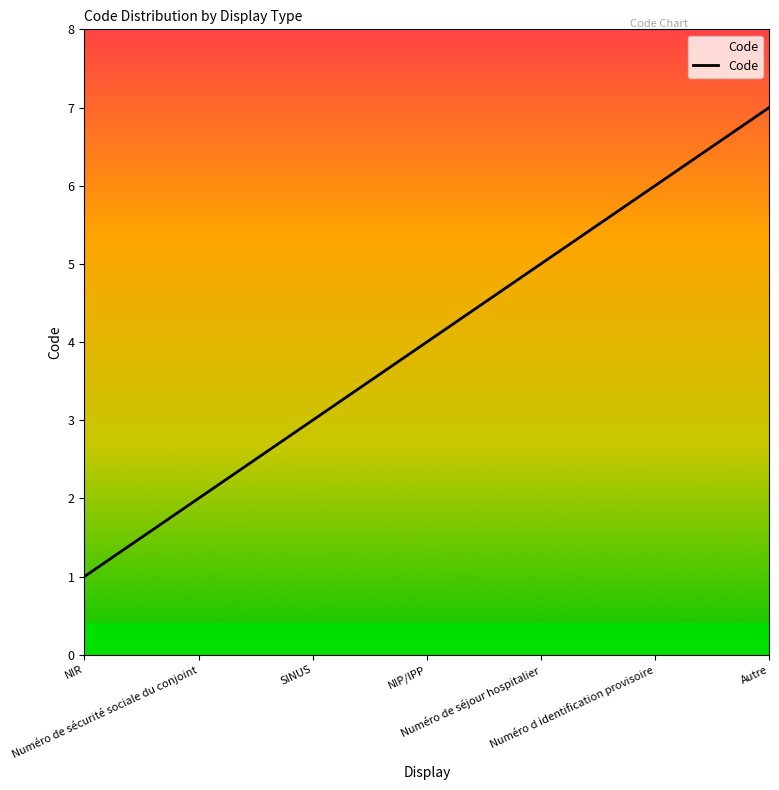

What is the difference between the values at Numéro de sécurité sociale du conjoint and NIR?

1